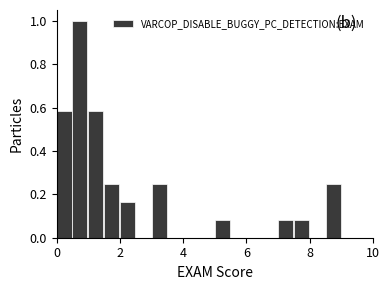

Around what value on the x-axis is the tallest bar? Give the approximate position of its centre, as read against the axis.

0.8